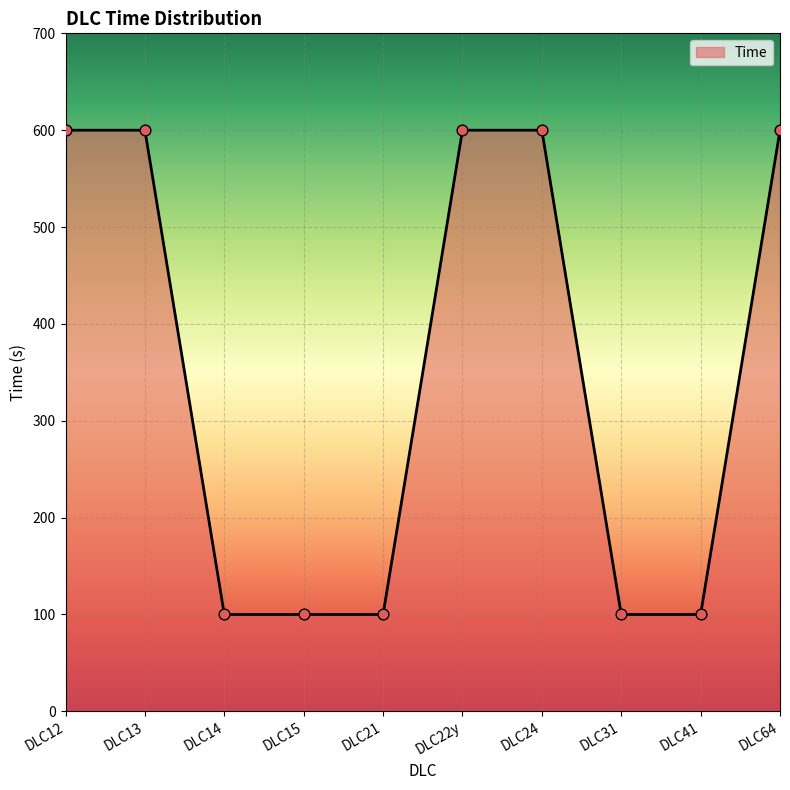

What is the ratio of the value at DLC15 to the value at DLC24?

0.2